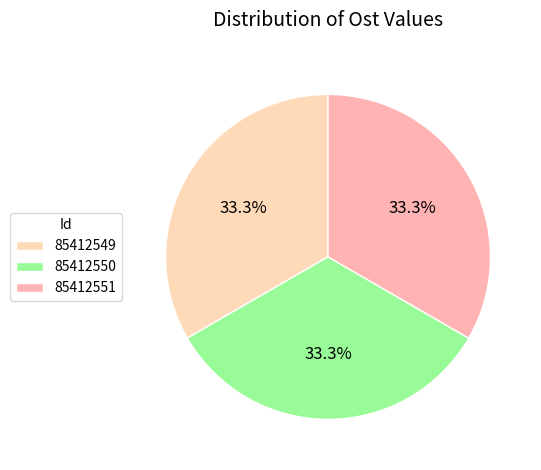

Count the number of slices in the pie.

3